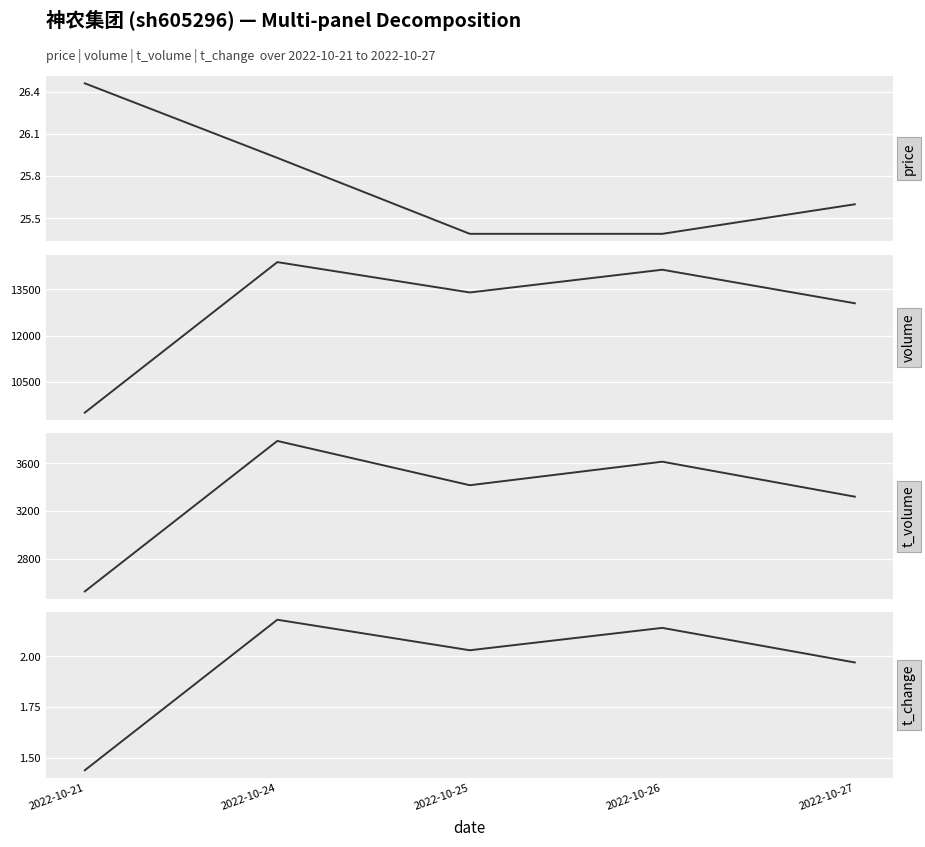

Rank the series by their maximum value, from highest to lowest.

volume, t_volume, price, t_change